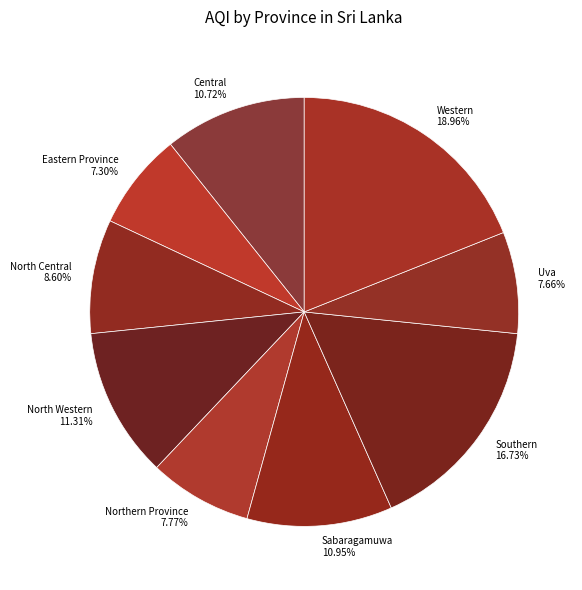

Which has a higher value, Northern Province 7.77% or North Western 11.31%?

North Western 11.31%